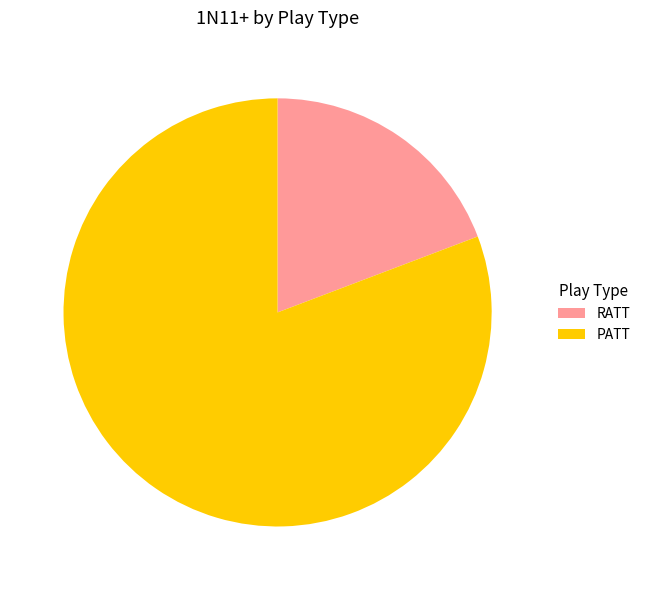

Between RATT and PATT, which is larger?

PATT